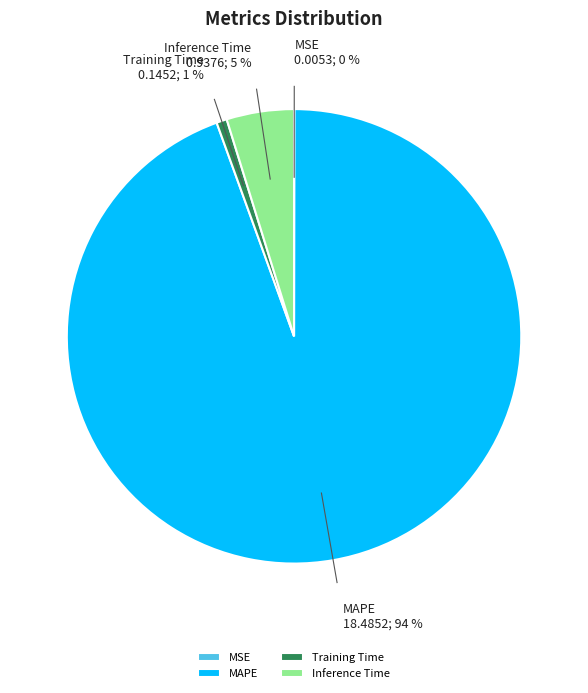

Which category accounts for the majority?

MAPE